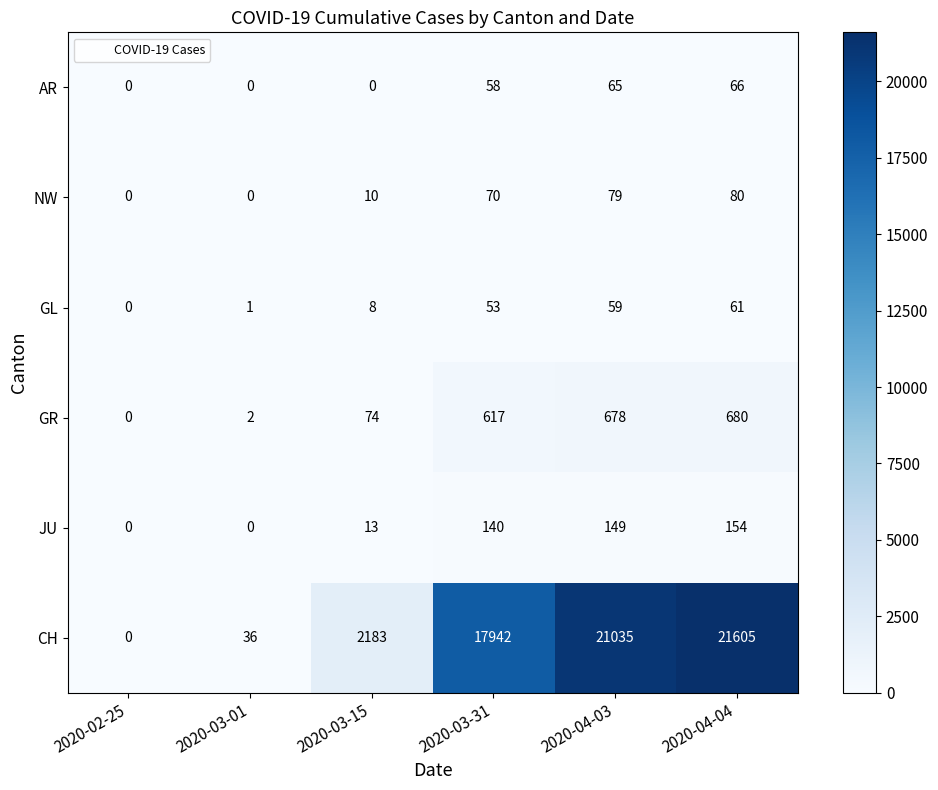

What is the maximum value for CH?

21605